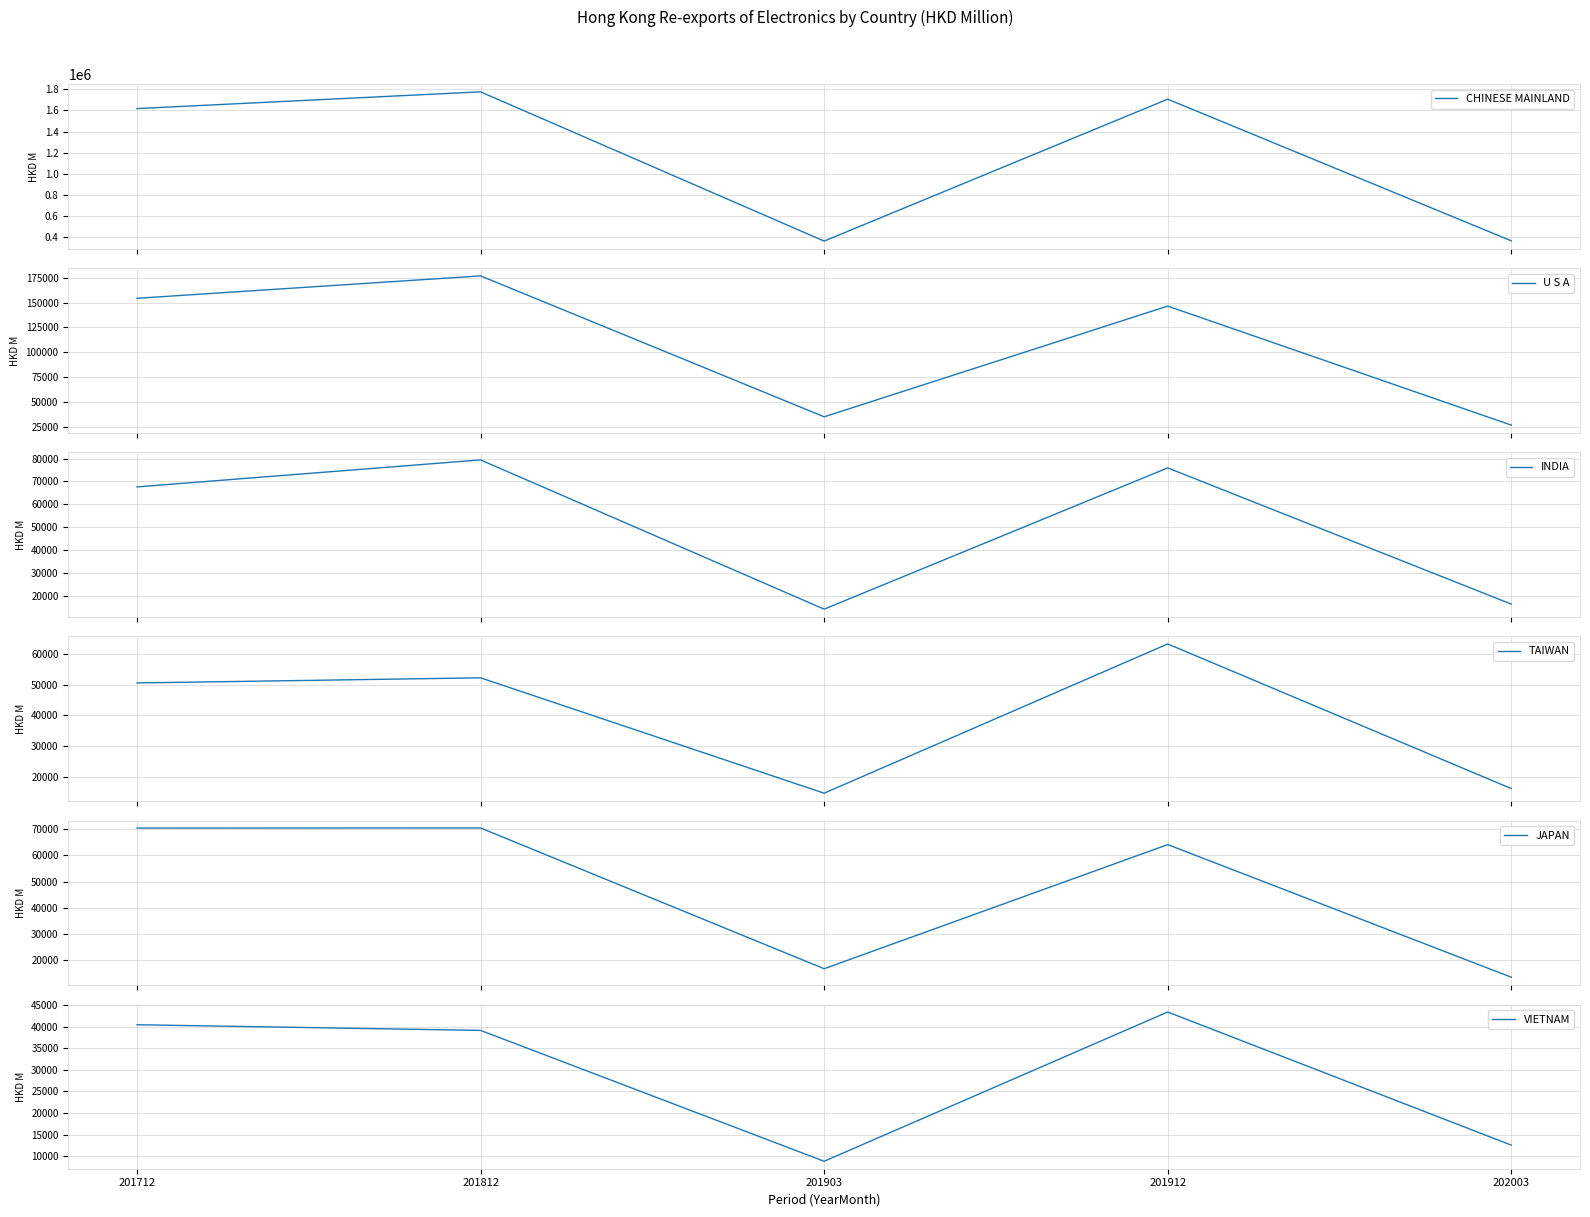

At which category does CHINESE MAINLAND reach its first local peak?

201812